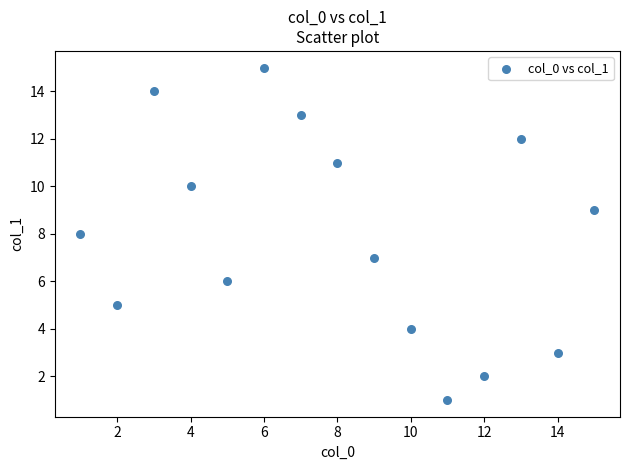

What is the range of X values (max minus min)?

14